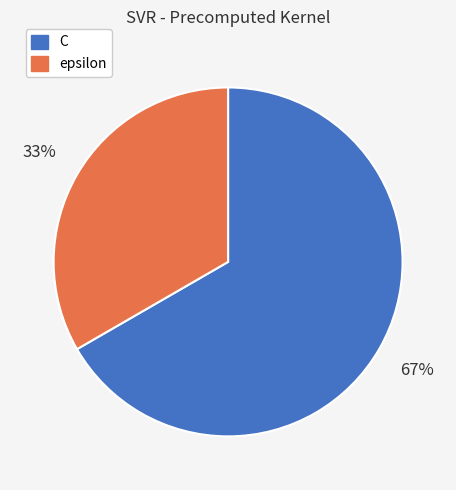

Which category has the smallest portion of the pie?

epsilon